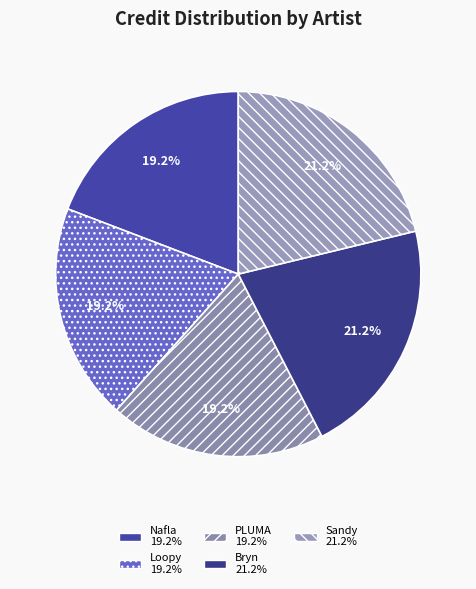

To the nearest percent, what percentage of the pie is Nafla?

19%